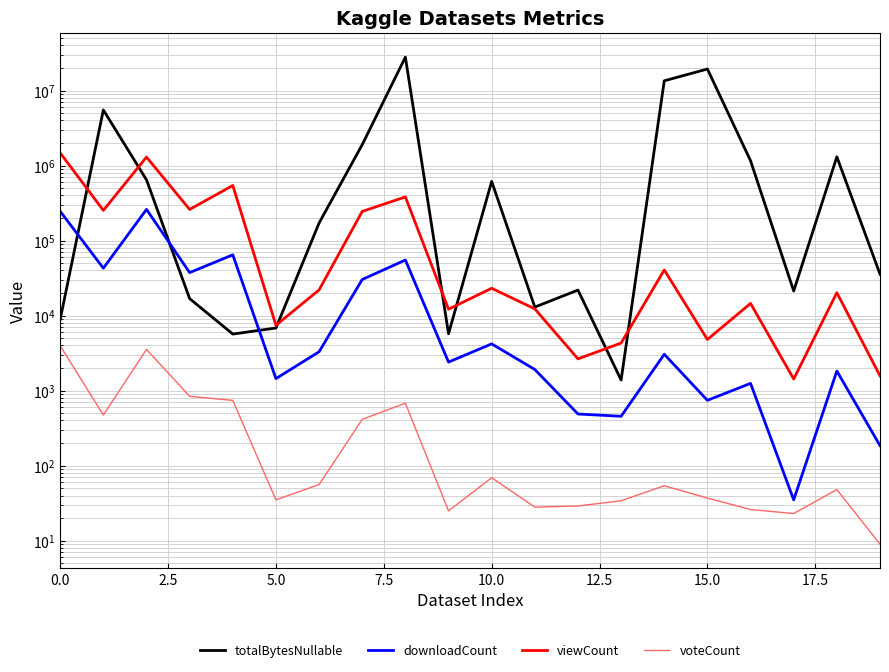

What is the average value of the viewCount series?

230790